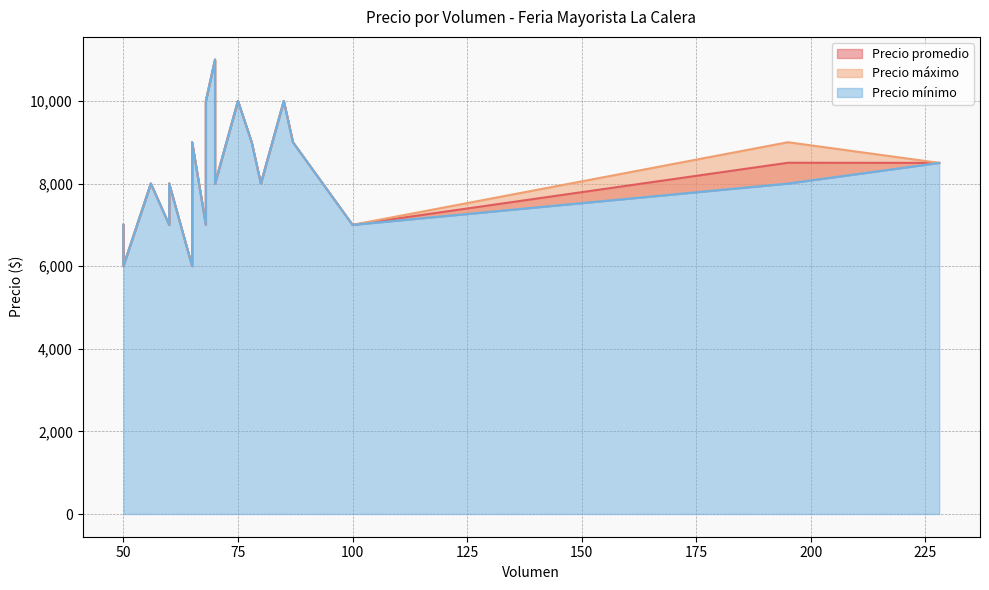

How many categories are shown in the chart?

20